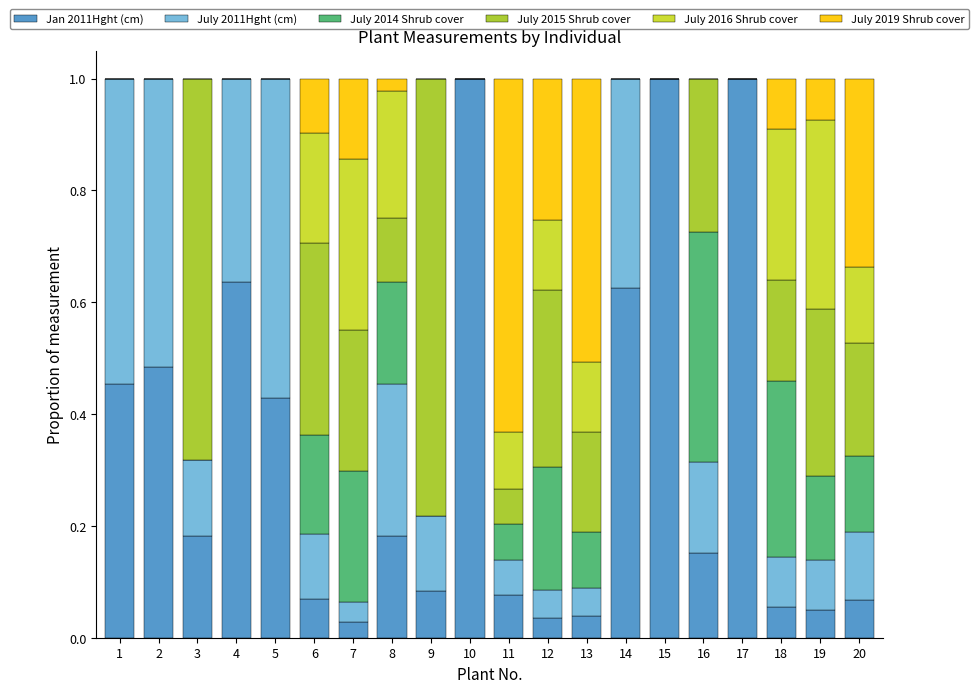

What is the average value of the July 2014 Shrub cover series?

0.1